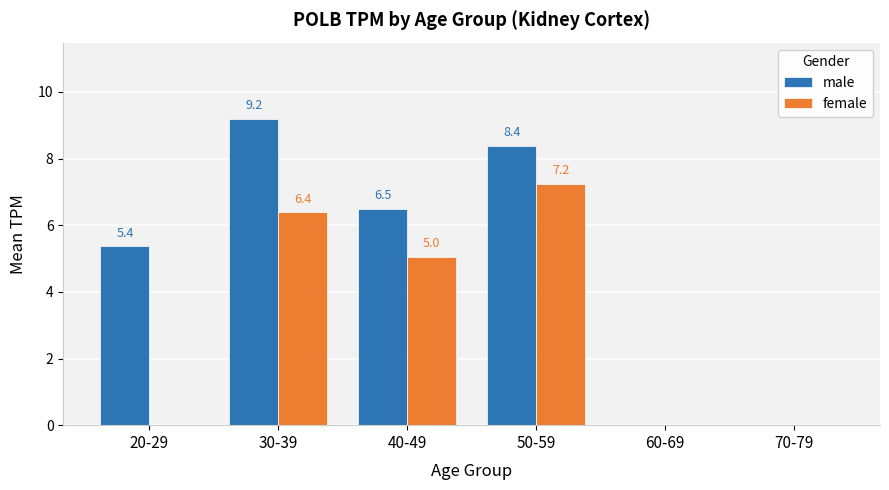

At which label is female closest to 3?

40-49